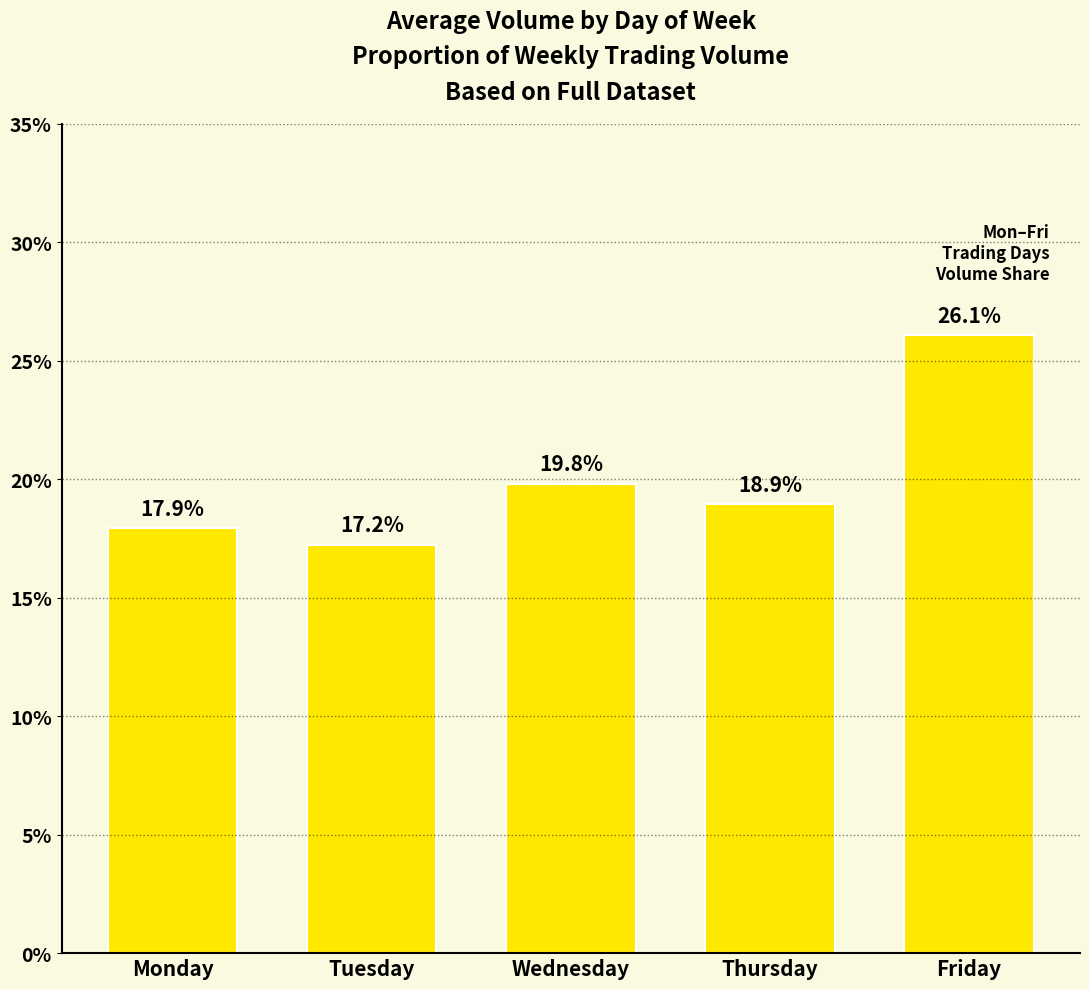

Reading left to right, transcribe all the data shown in this chart.

Monday=17.9	Tuesday=17.2	Wednesday=19.8	Thursday=18.9	Friday=26.1